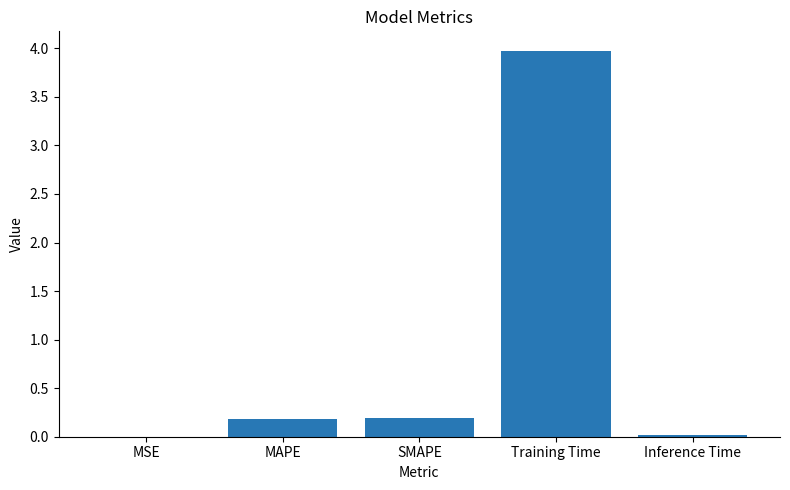

The value at MSE is 0.0. True or false?

True